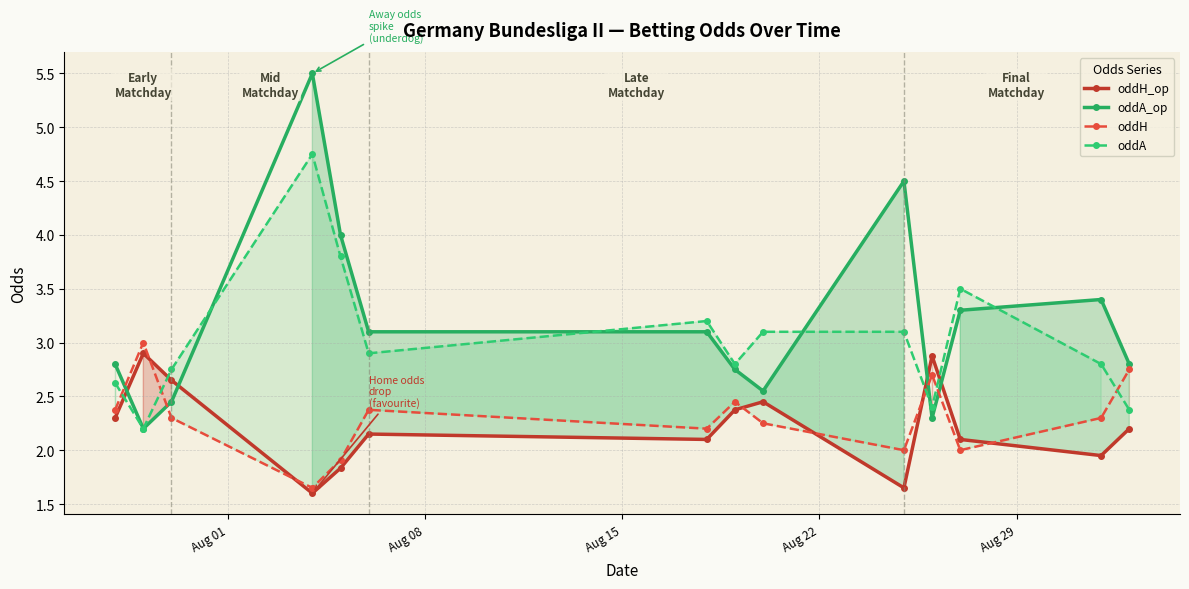

Which series ends up on top after the final intersection of oddA and oddA_op?

oddA_op